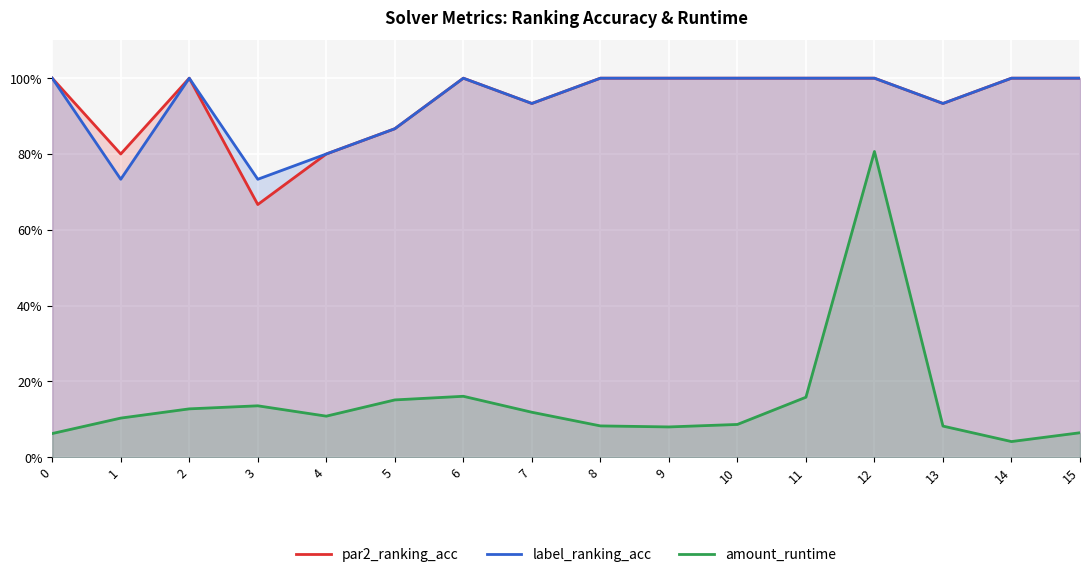

What is the difference between the amount_runtime values at 3 and 13?

0.1